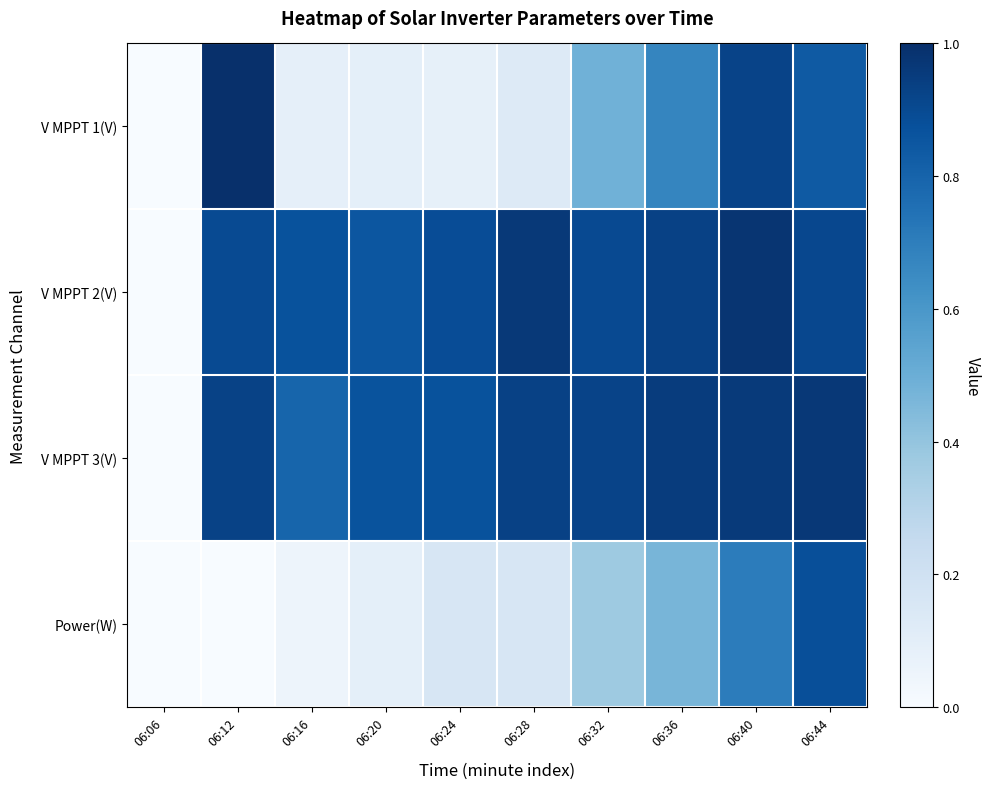

At how many categories does at least one series exceed 0?

9